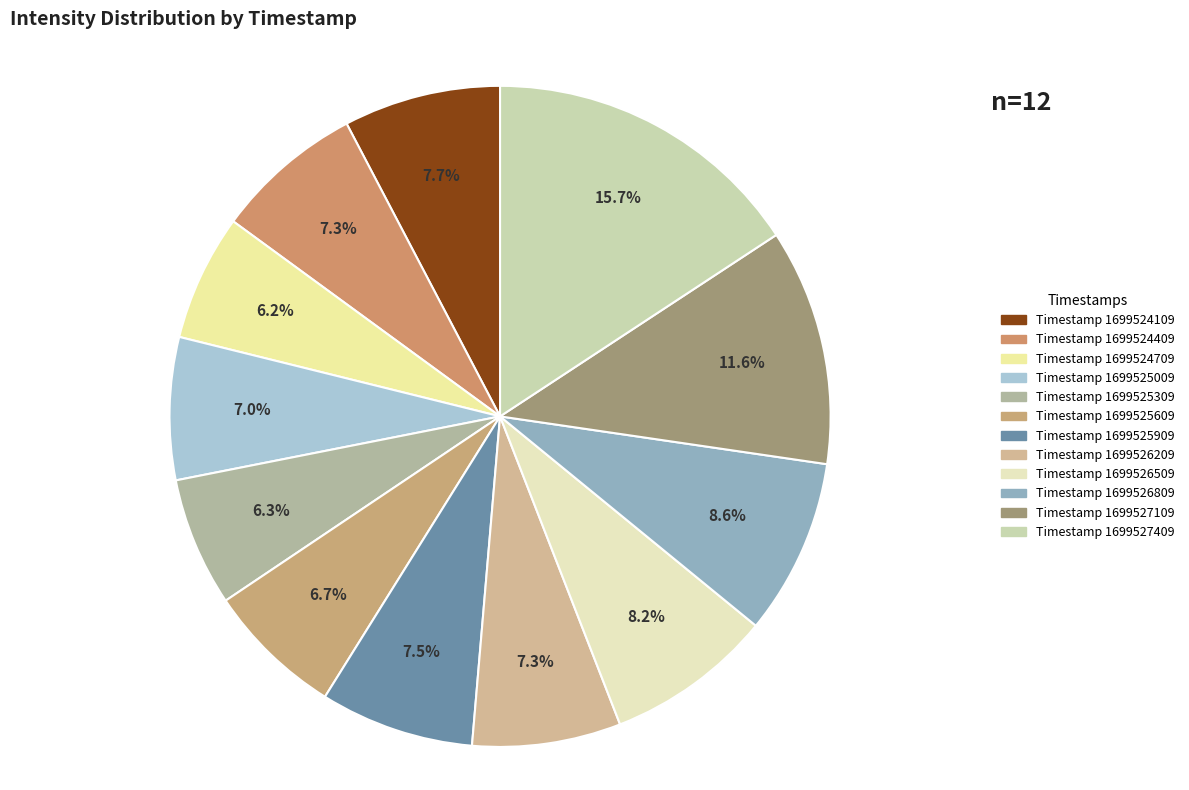

Is there any slice that represents more than half of the pie?

No